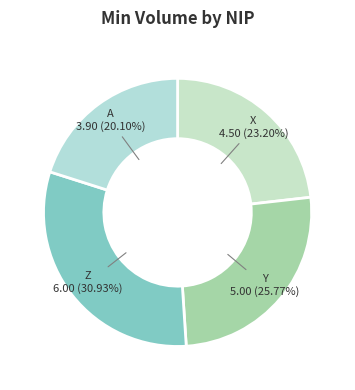

Between Y and X, which is larger?

Y